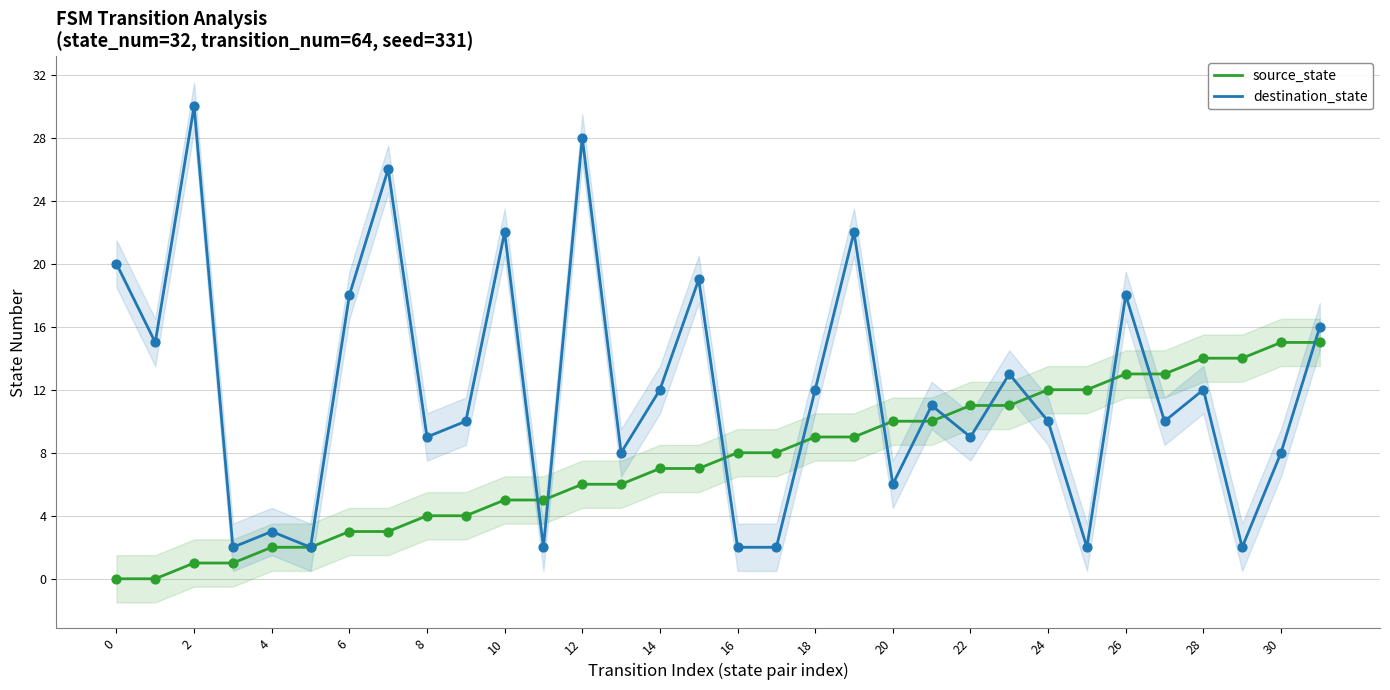

Which series has the largest Y range (max minus min)?

destination_state